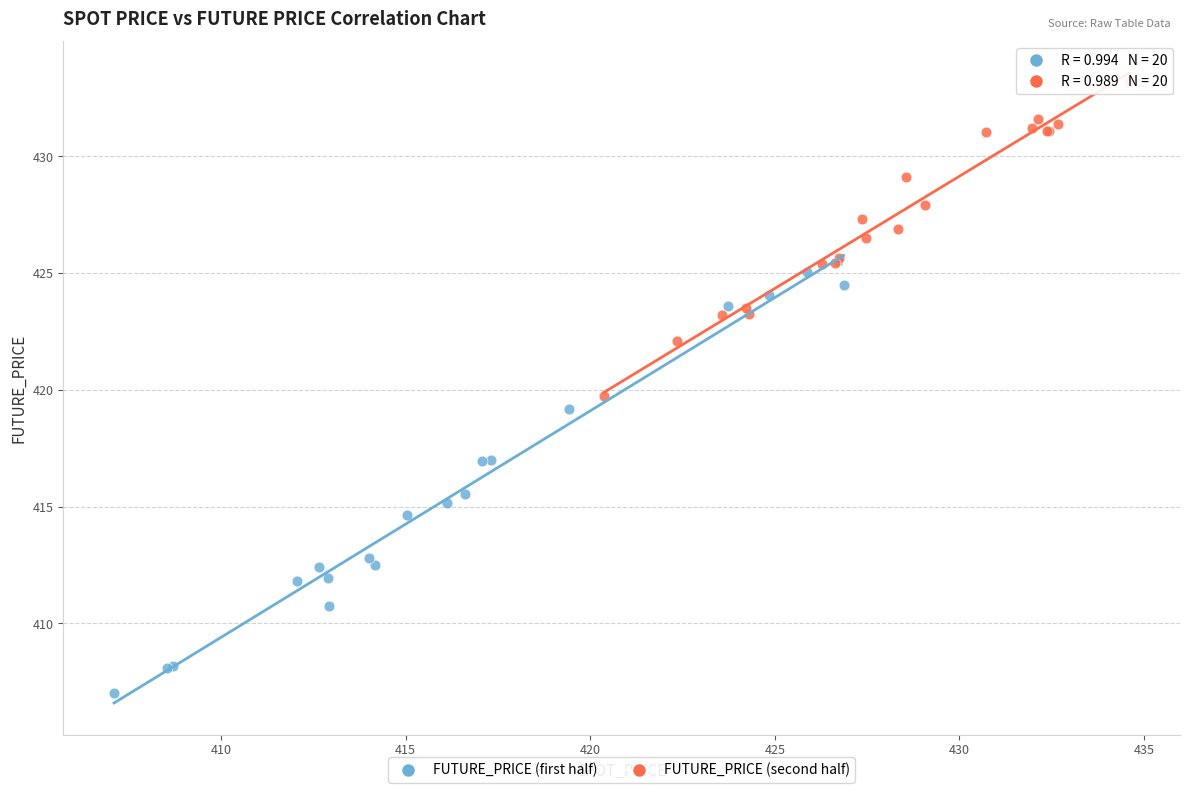

Which series has the widest spread of Y values?

FUTURE_PRICE (first half)